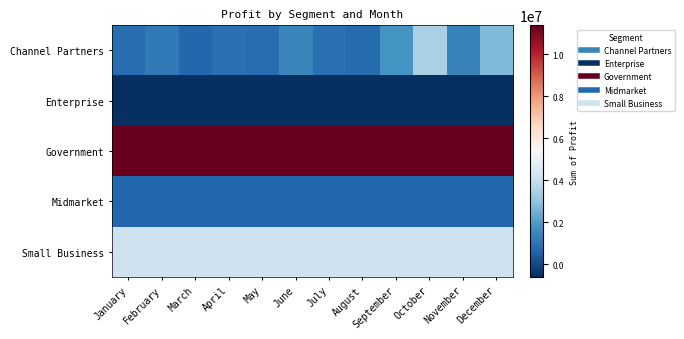

Which series changed the most between June and October?

Channel Partners